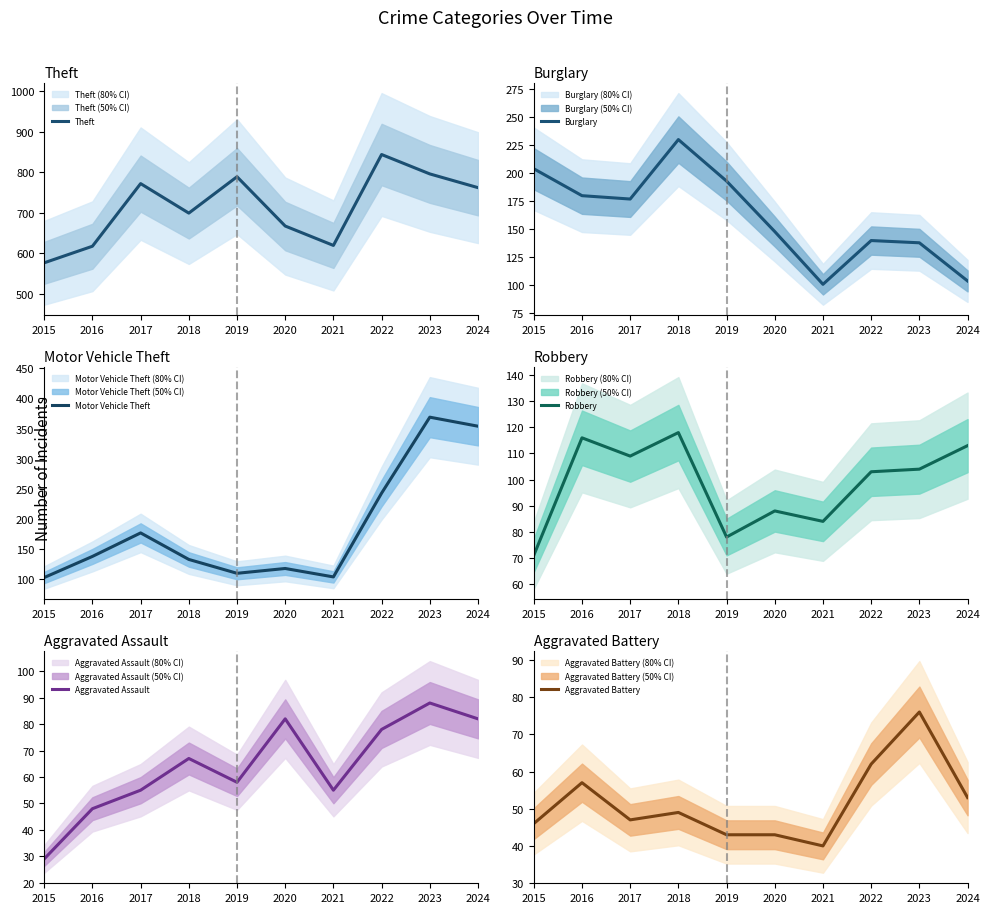

The Motor Vehicle Theft series shows 101 at 2024. True or false?

False